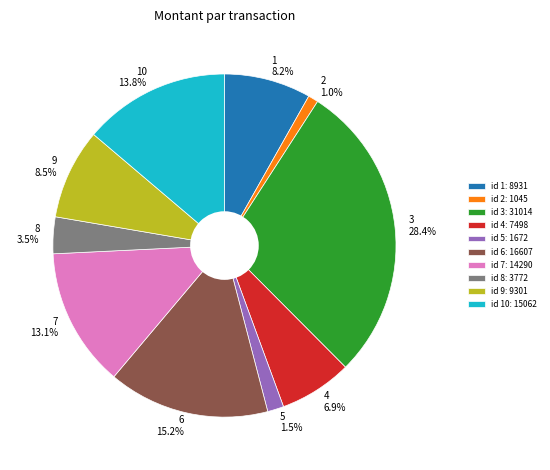

Between 8 and 7, which is larger?

7